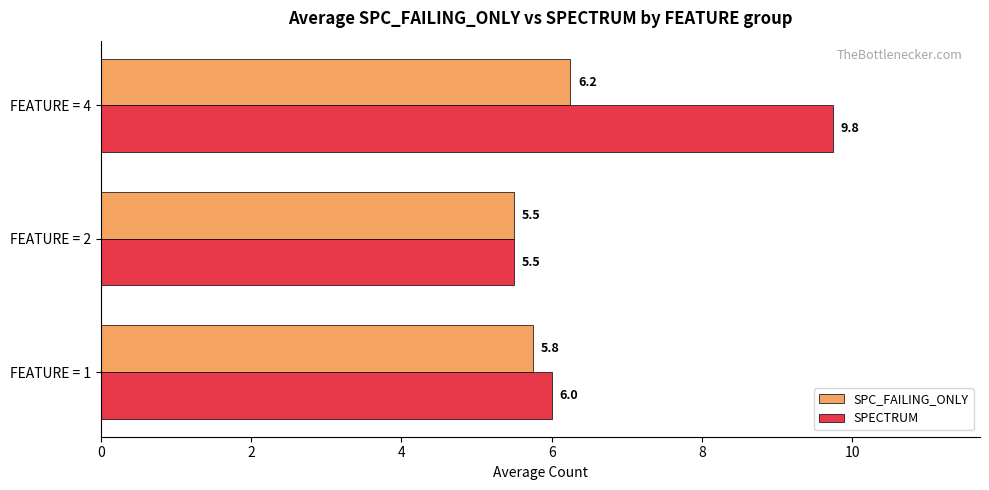

Is it true that SPC_FAILING_ONLY equals 5.8 at FEATURE = 1?

True